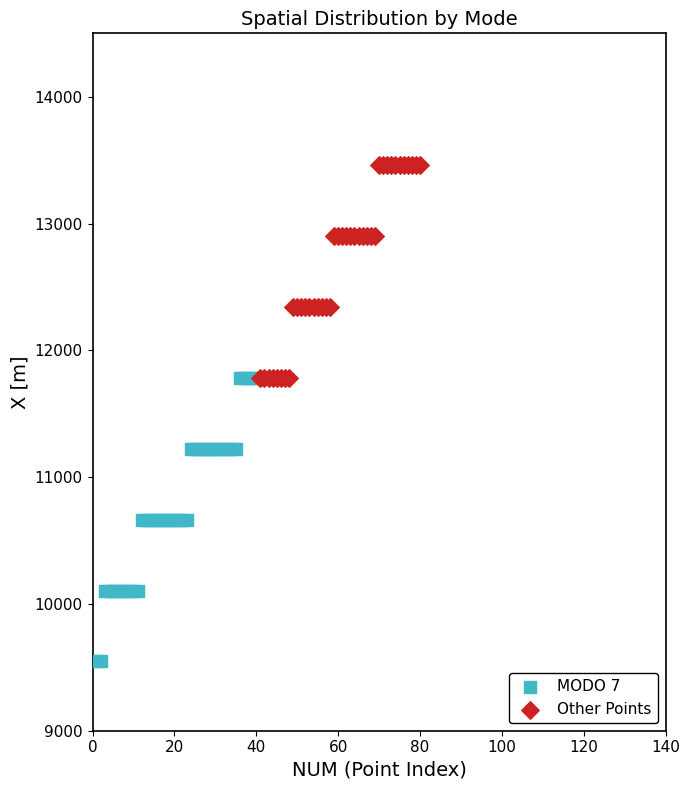

What are all the series names shown in the legend?

MODO 7, Other Points